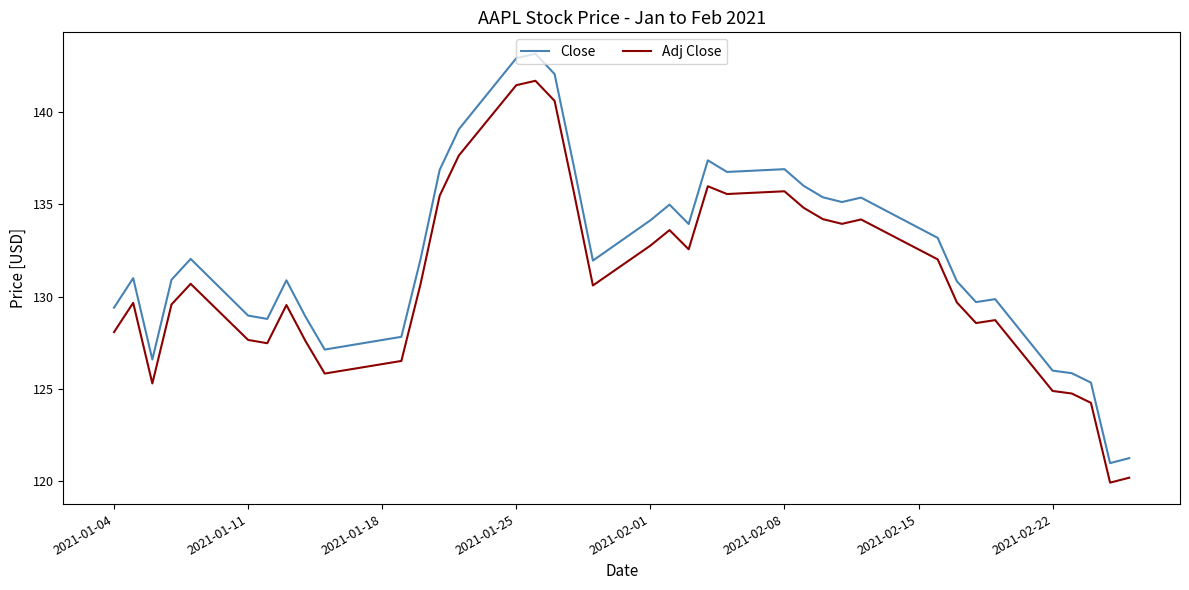

List the series in order of their overall mean, lowest first.

Adj Close, Close